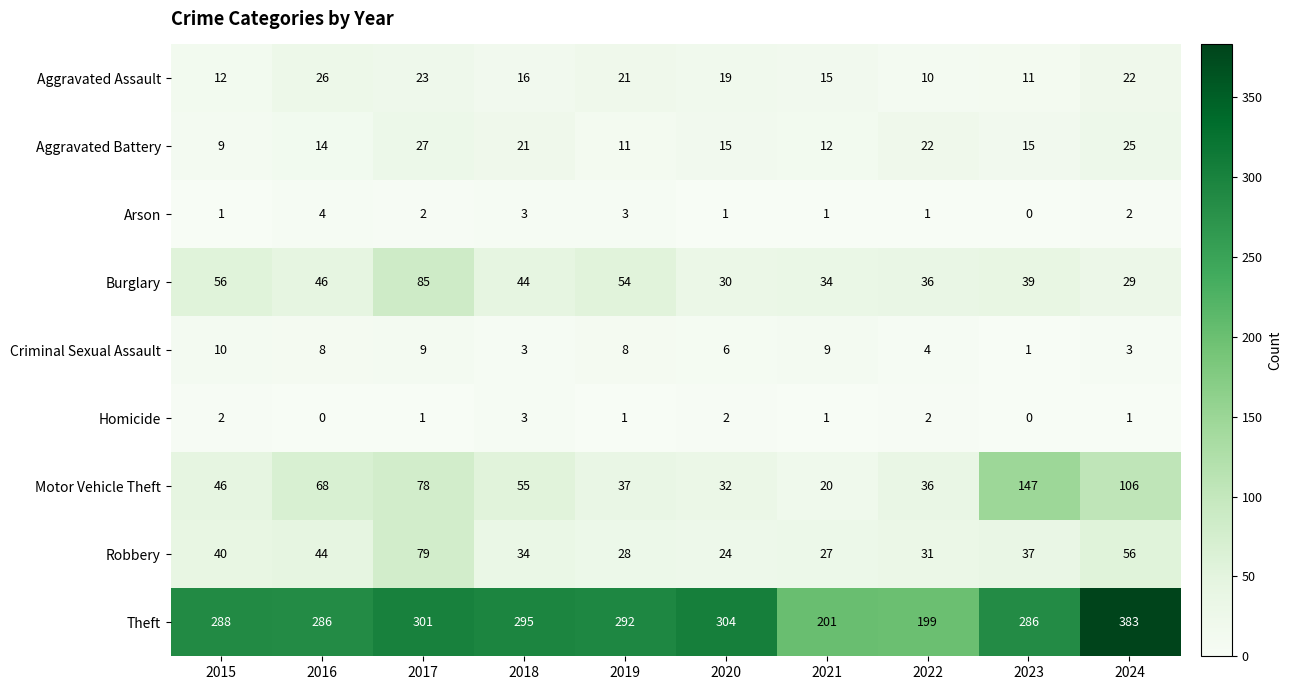

What is the greatest value displayed?

383